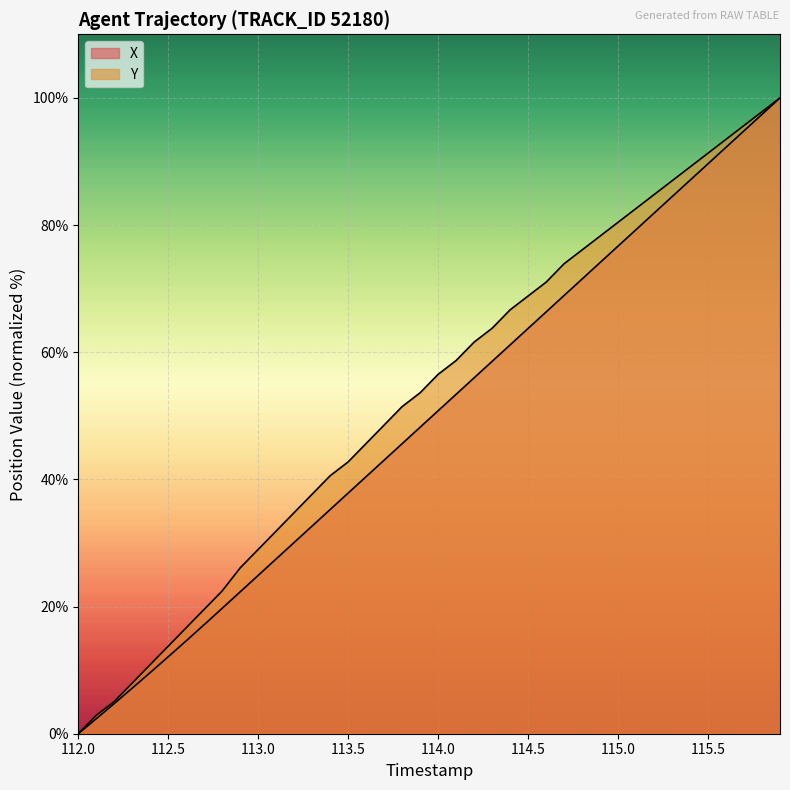

How many values in the Y series are below 56?

20